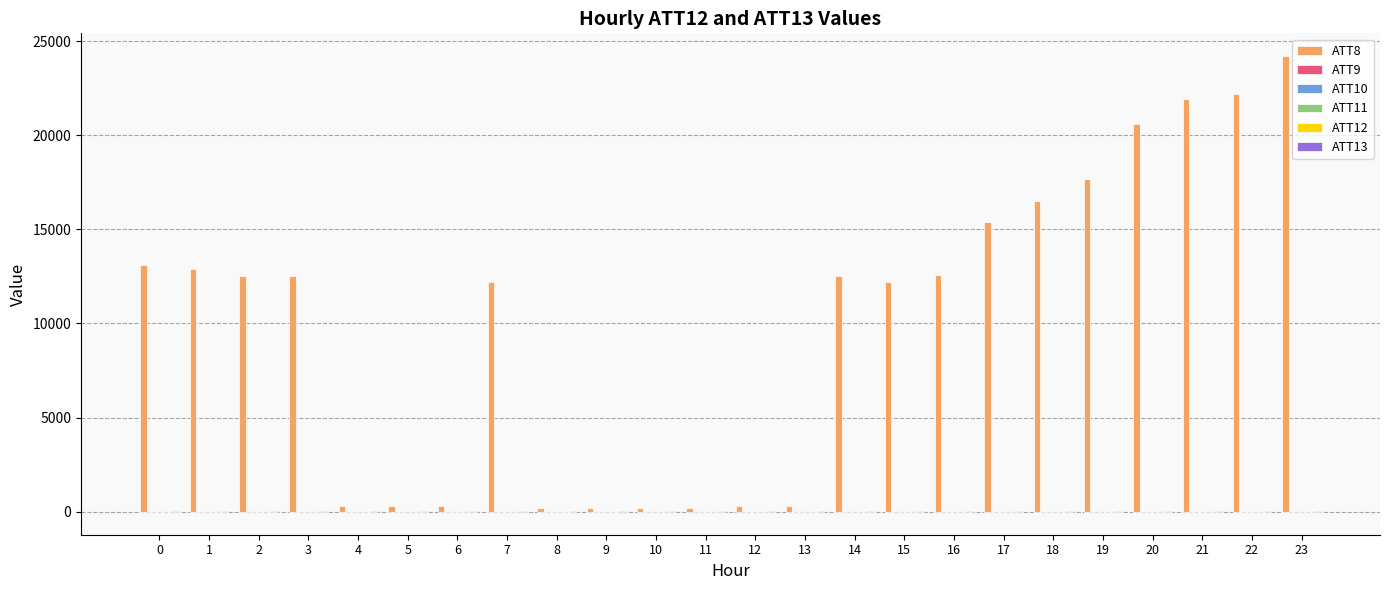

True or false: ATT8 has a value of 13100.0 at 0.

True